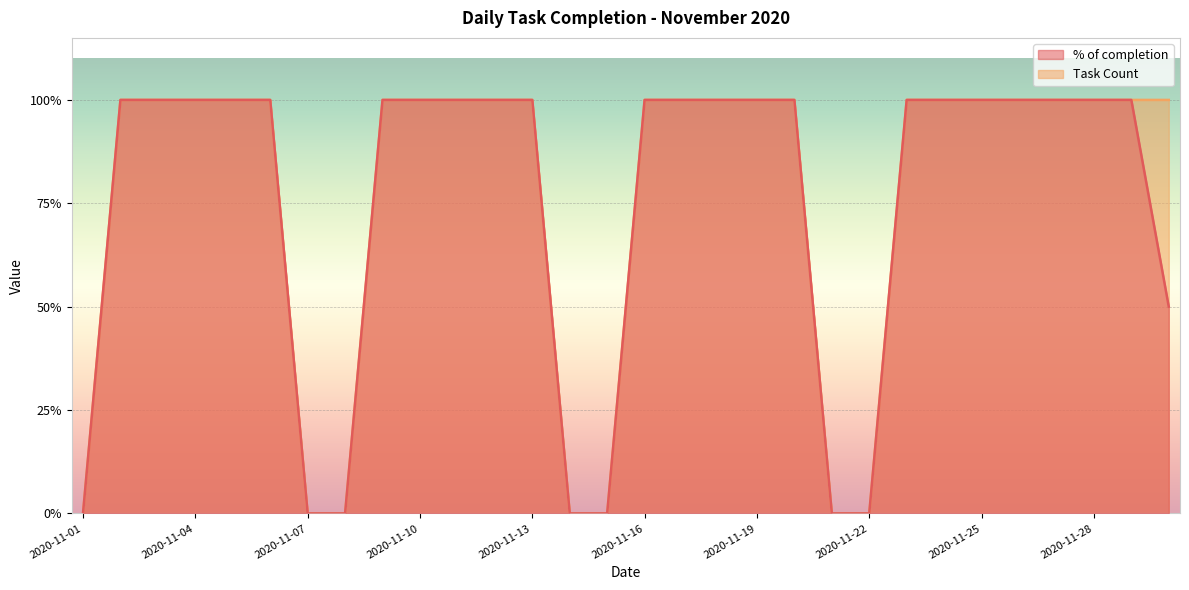

True or false: % of completion and Task Count intersect in this chart.

False